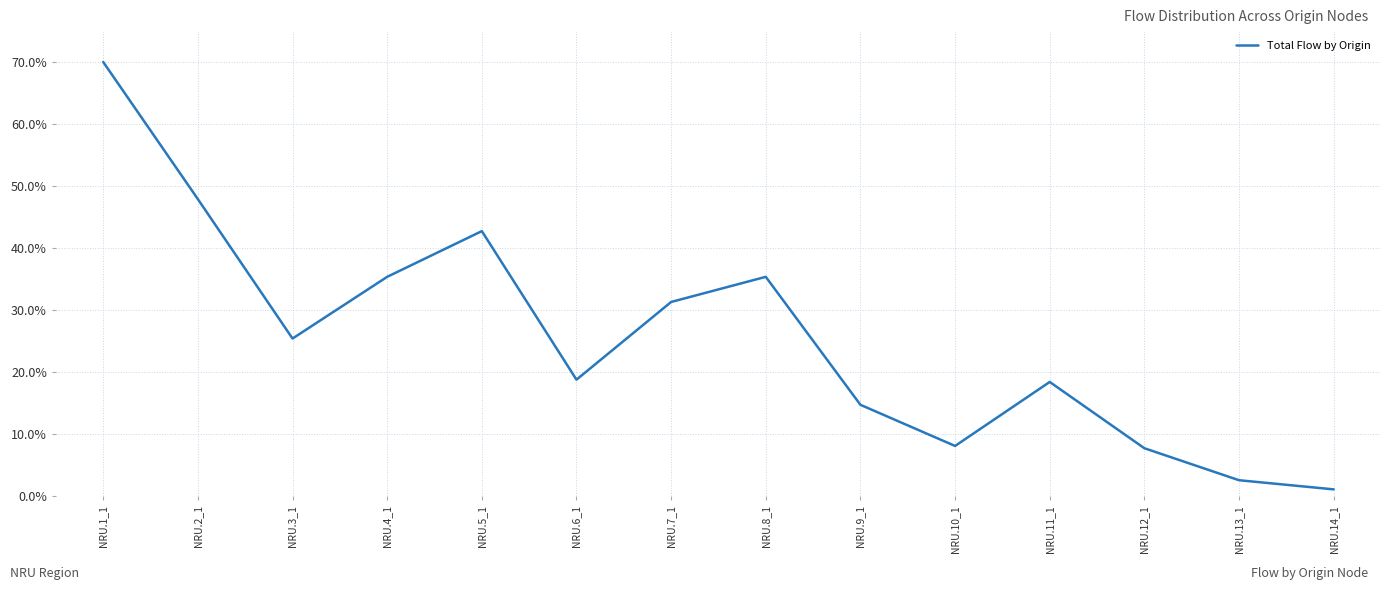

What is the minimum value shown in the chart?

1.1